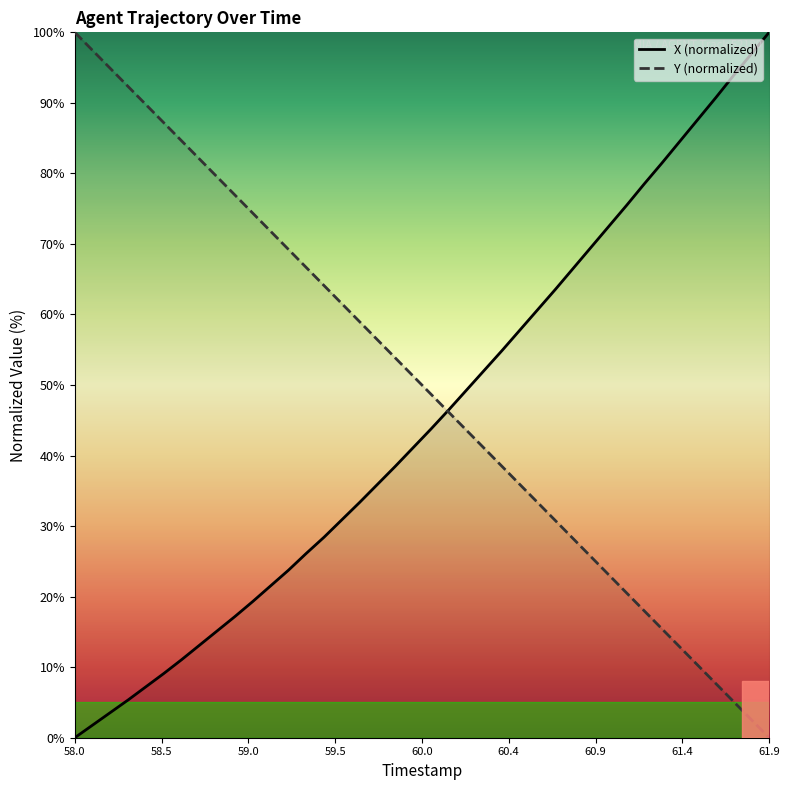

At which label does X (normalized) reach its peak?

61.9